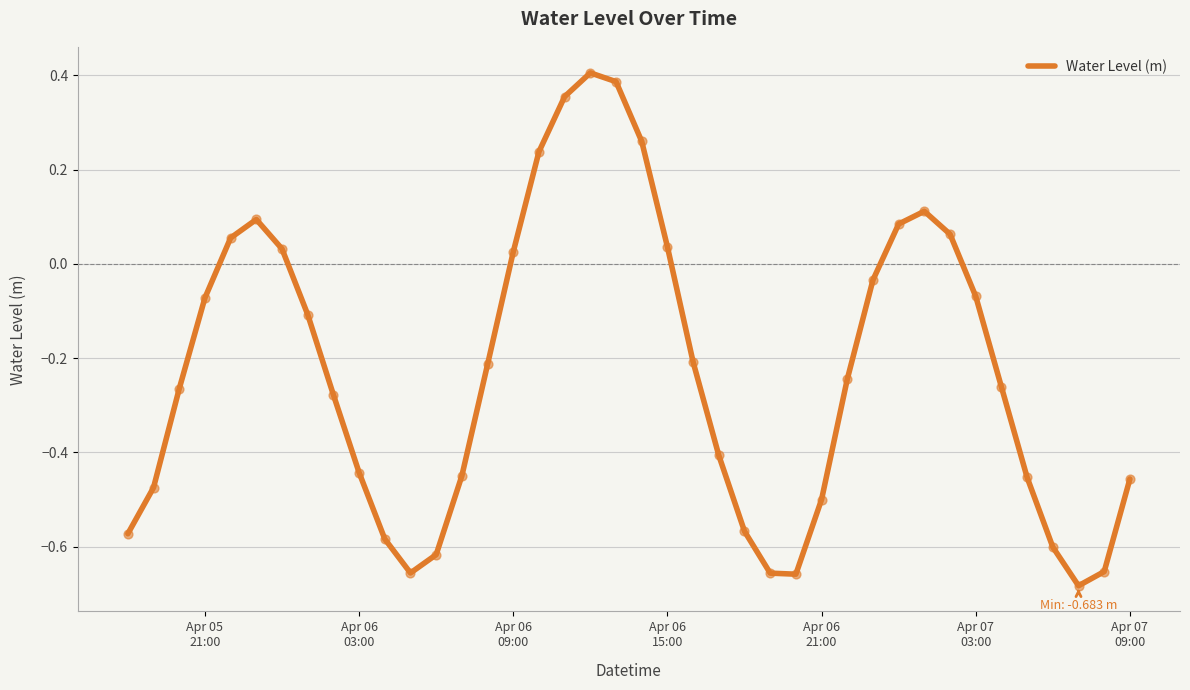

What is the difference between the maximum and minimum values?

1.1